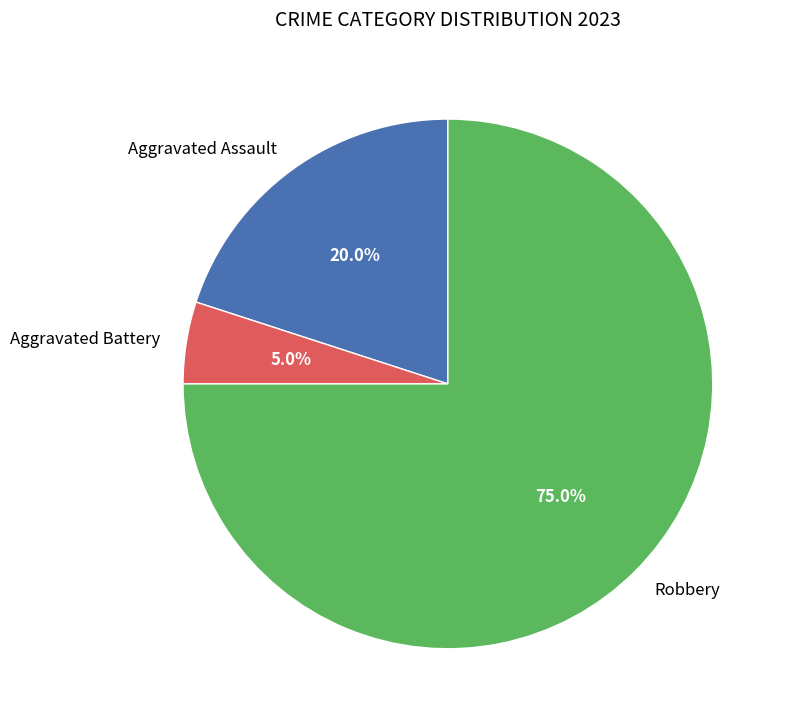

Rank the categories by value from highest to lowest.

Robbery, Aggravated Assault, Aggravated Battery